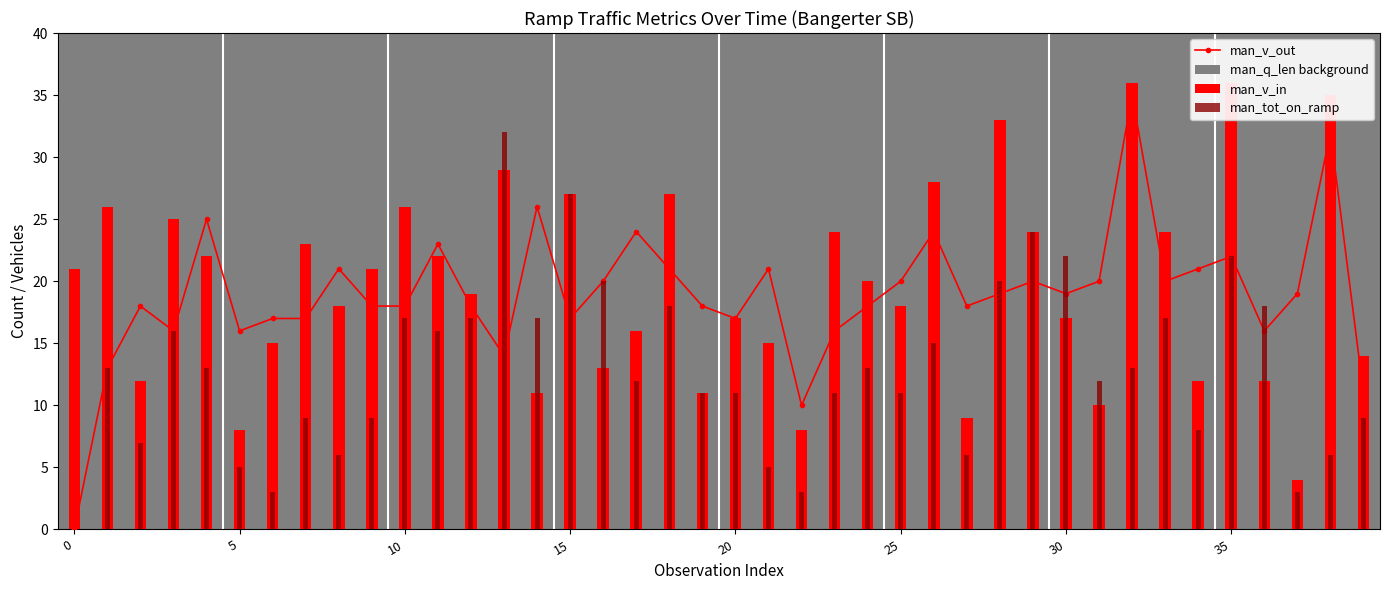

The man_tot_on_ramp series shows 16 at 31. True or false?

False